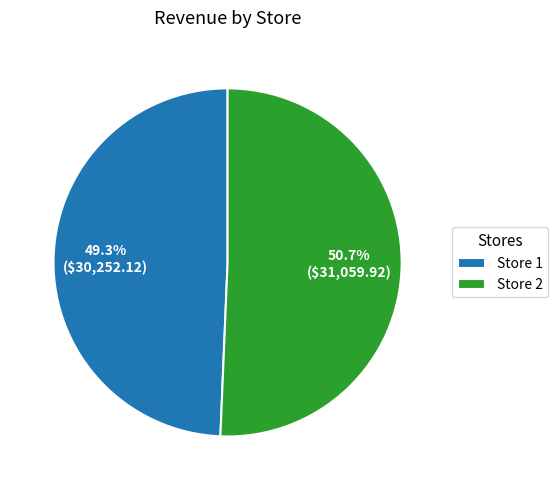

True or false: Store 2 accounts for 58% of the total.

False